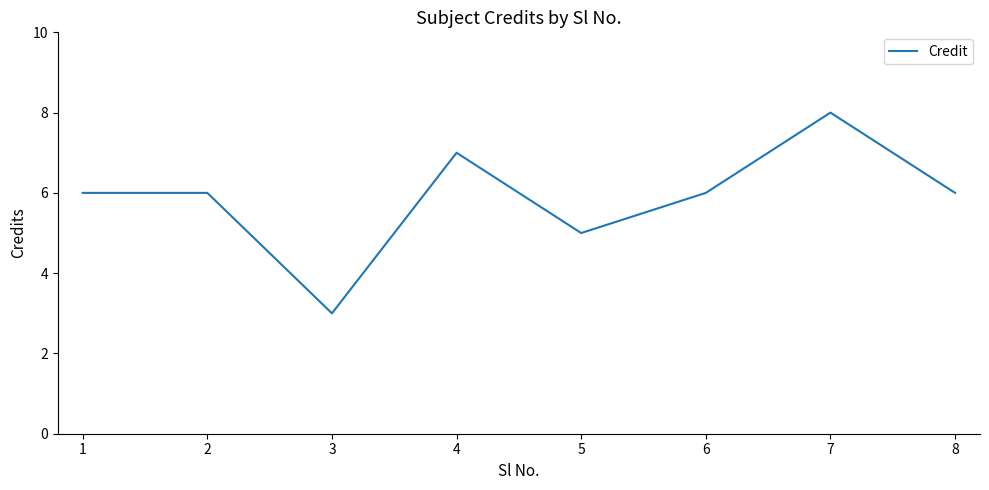

Where is the first local minimum?

3